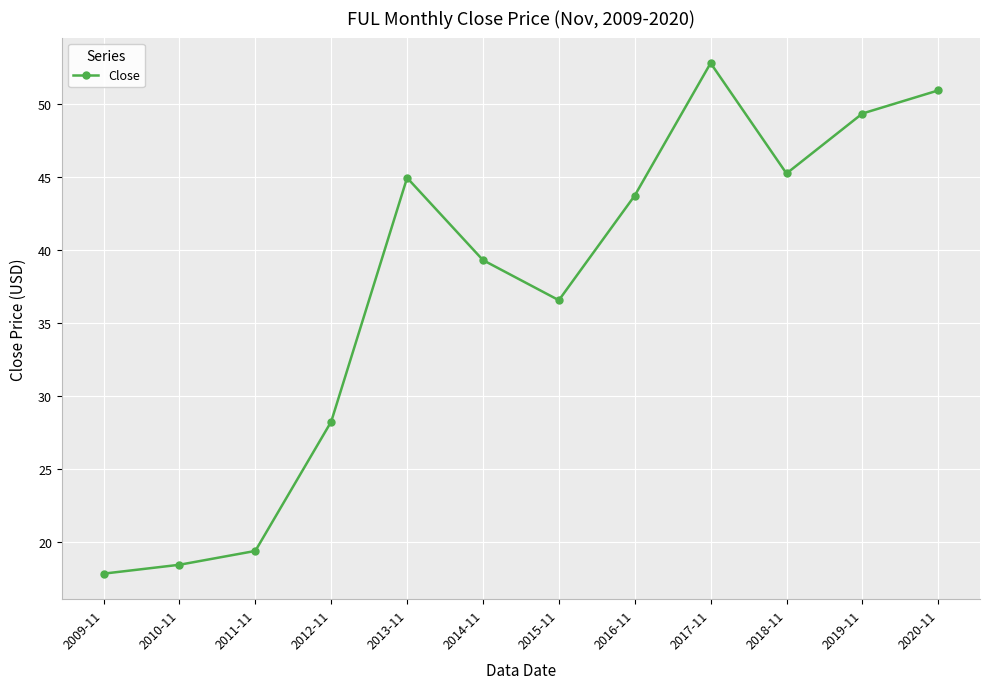

How many data points are above 43?

6